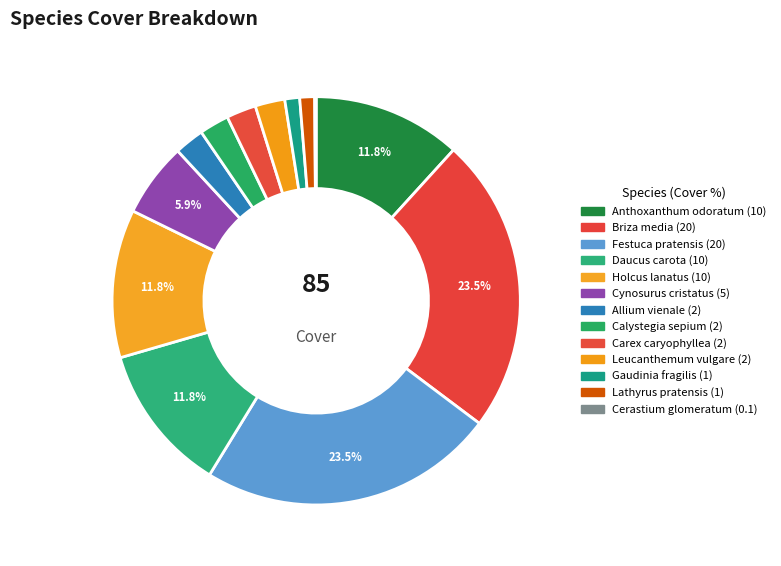

Between Gaudinia fragilis and Calystegia sepium, which is larger?

Calystegia sepium